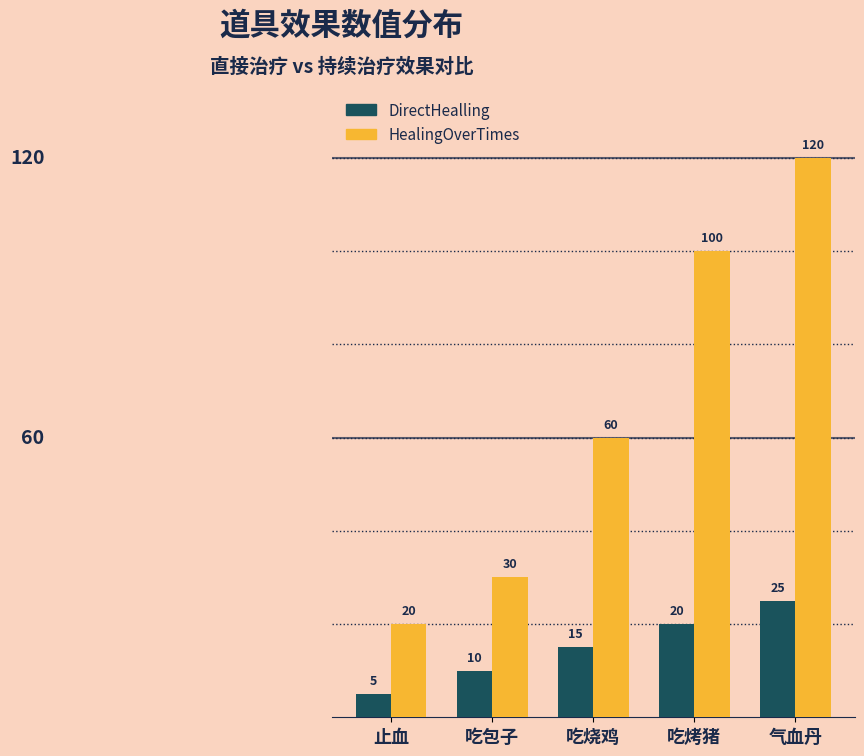

Reading left to right, list all the values displayed in this chart.

DirectHealling: 5	10	15	20	25
HealingOverTimes: 20	30	60	100	120